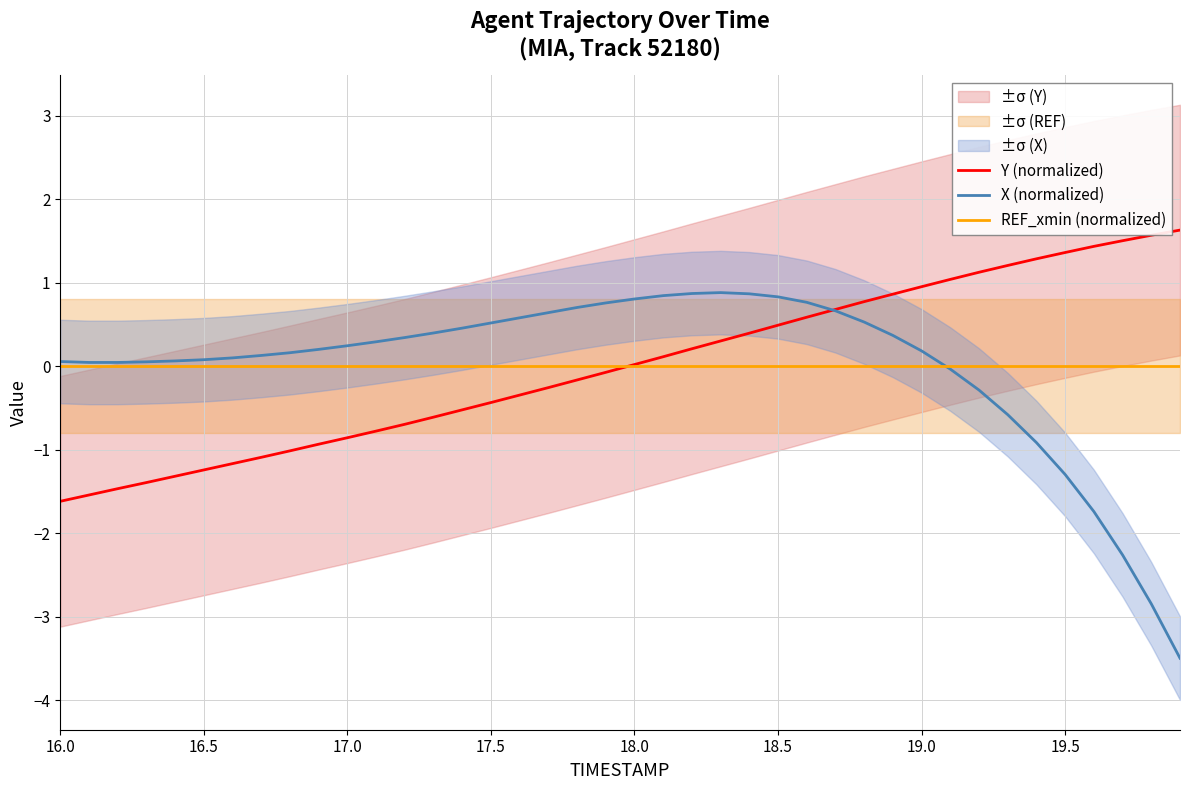

What is the value of the X (normalized) point at the 31st from the left?

0.2